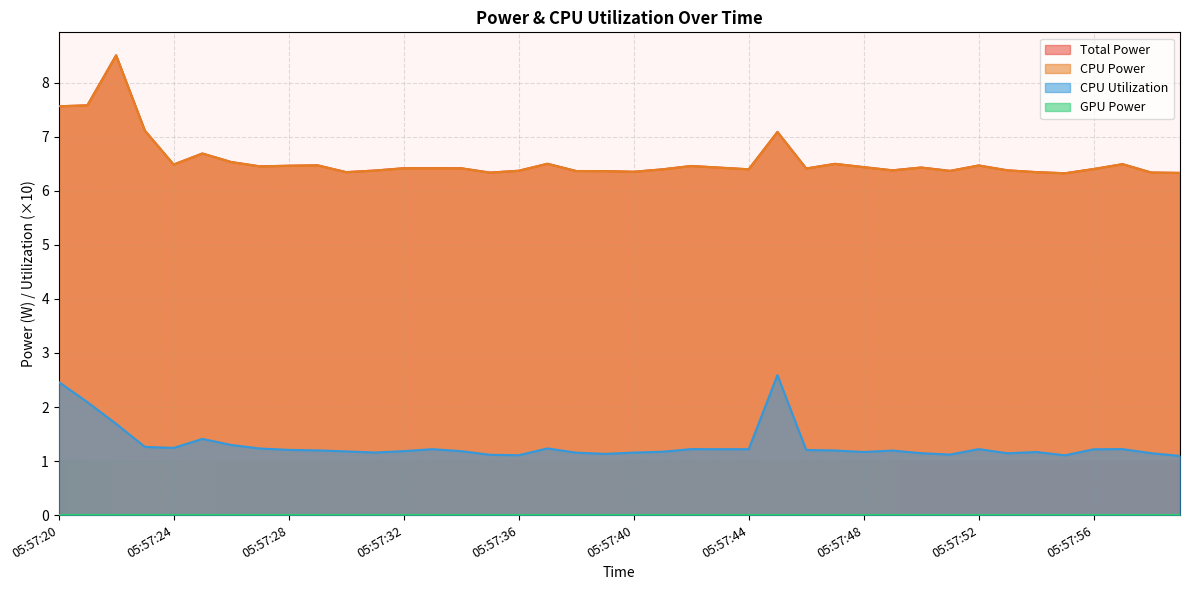

What is the average value of the CPU Power series?

6.6